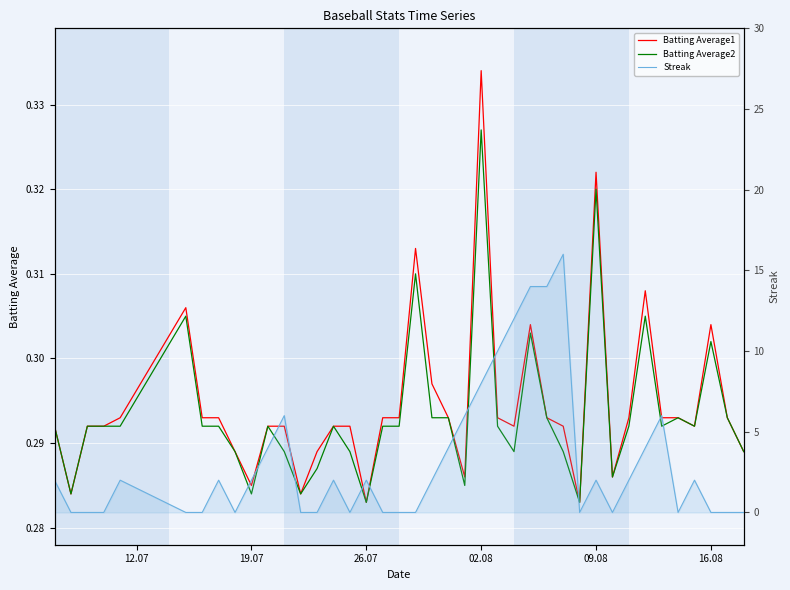

What is the average value of the Batting Average1 series?

0.3